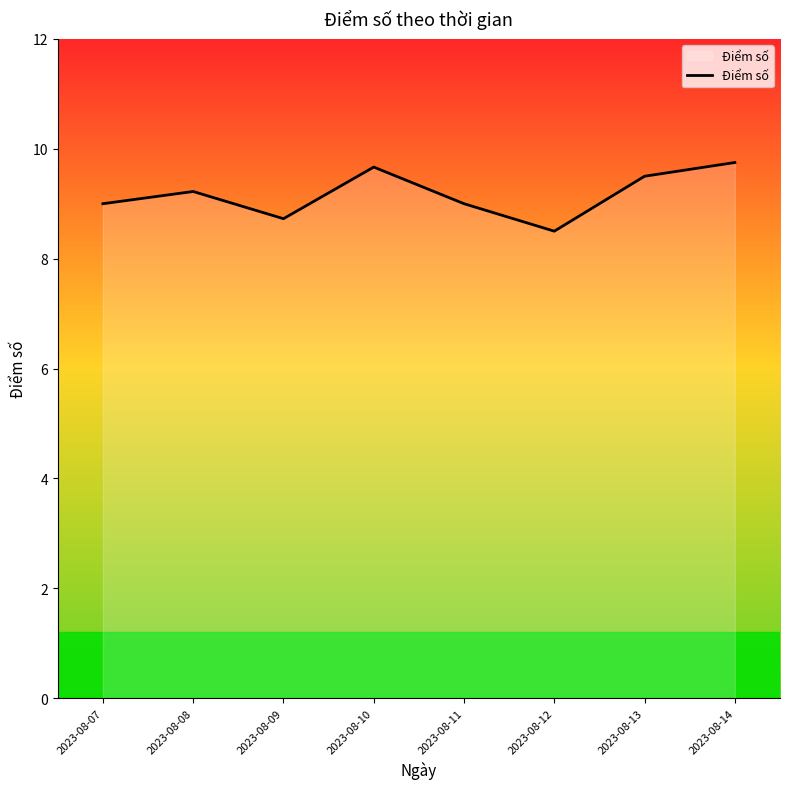

Is it true that the value at 2023-08-08 is 3.2?

False